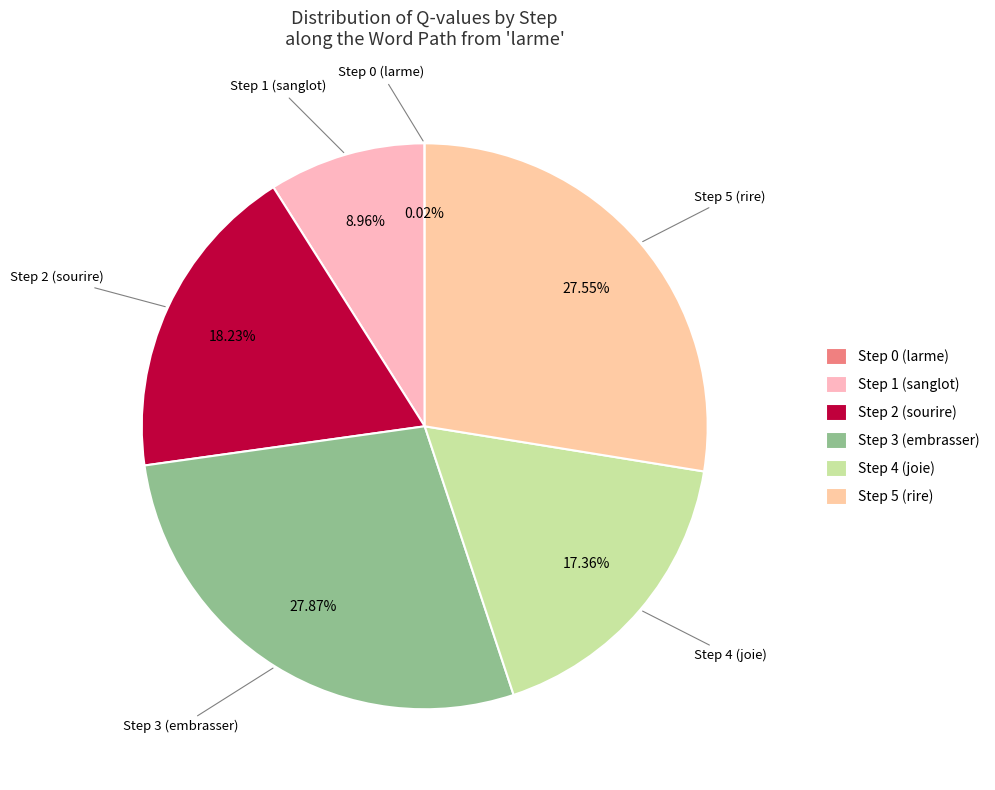

Does Step 1 (sanglot) represent more than half of the total?

No